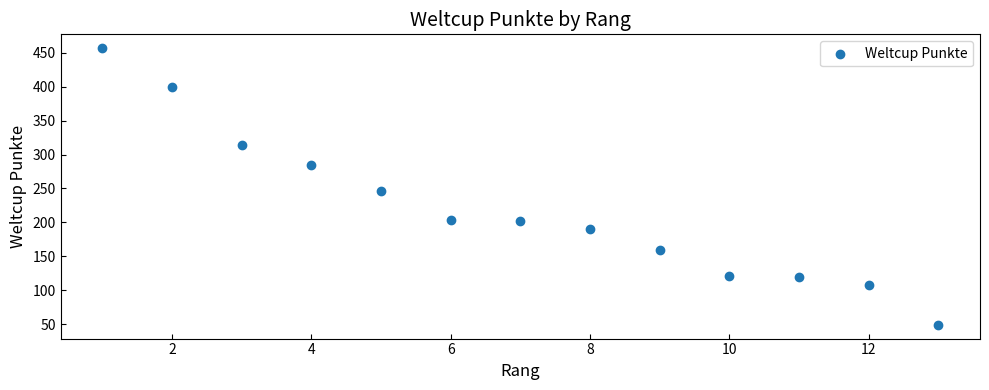

What Y value in the scatter plot is closest to 253?

246